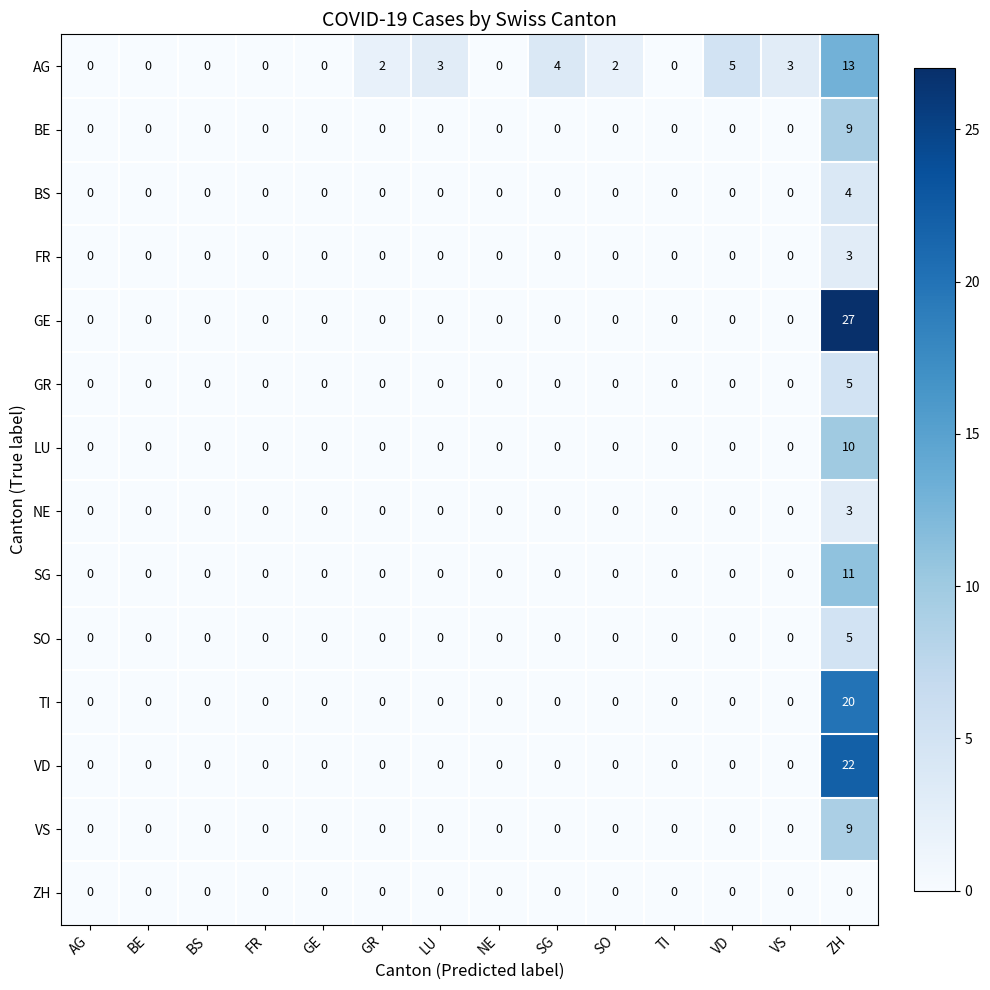

The value of NE at BE is -2. True or false?

False